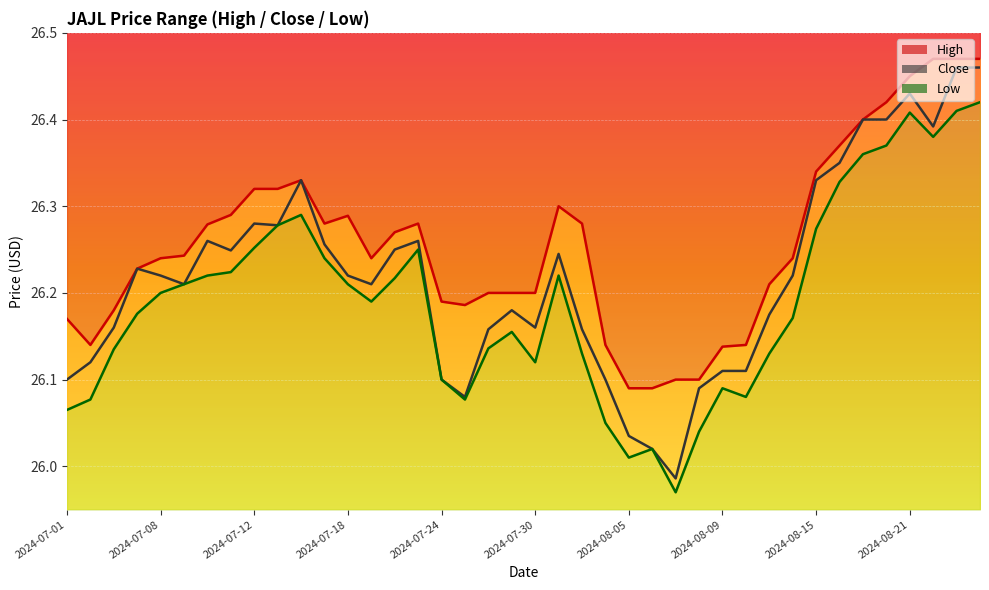

What position from the right is 37?

3